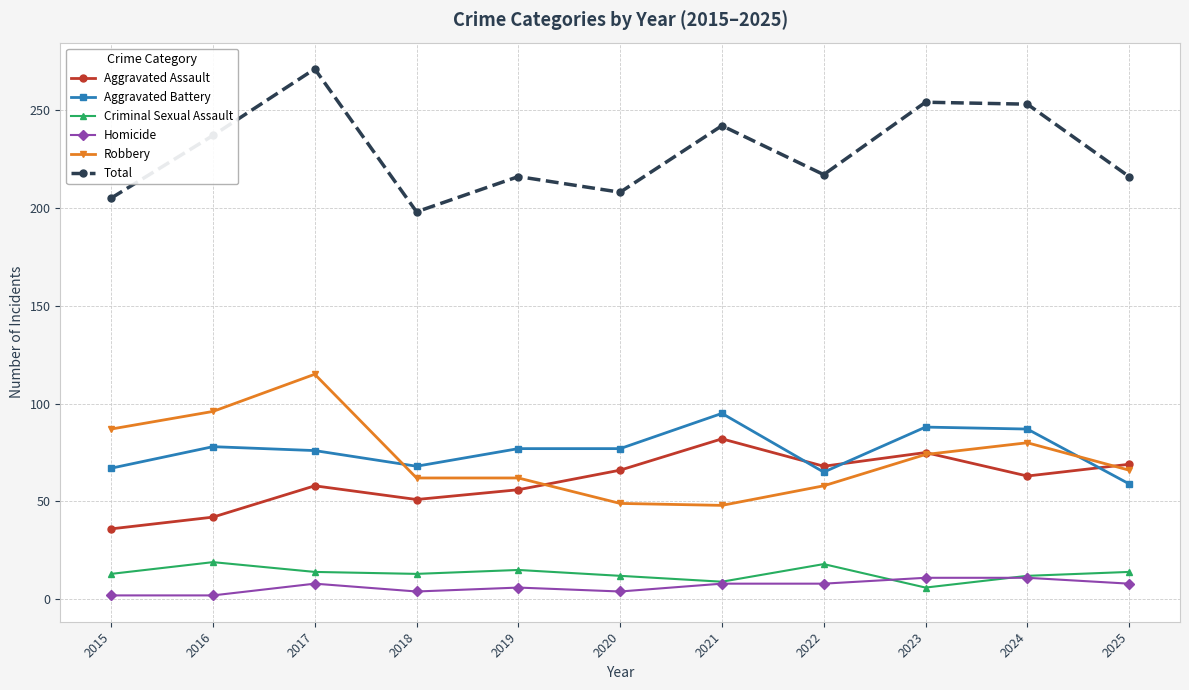

Between 2015 and 2020, which series saw the biggest shift?

Robbery